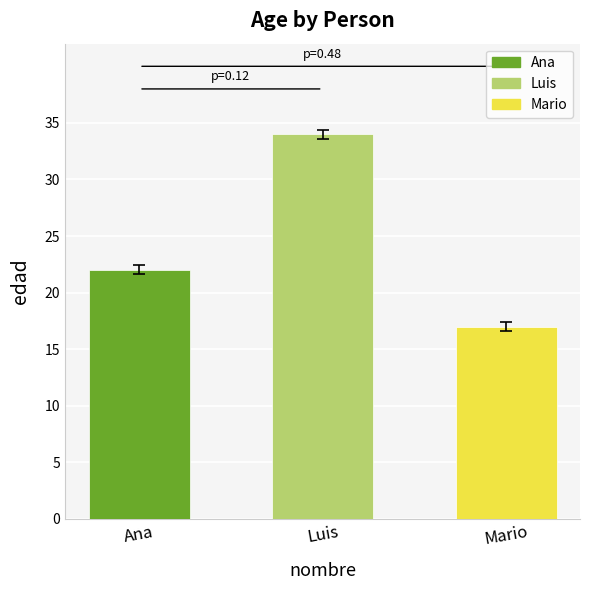

Reading left to right, extract all data points from this chart.

22	34	17